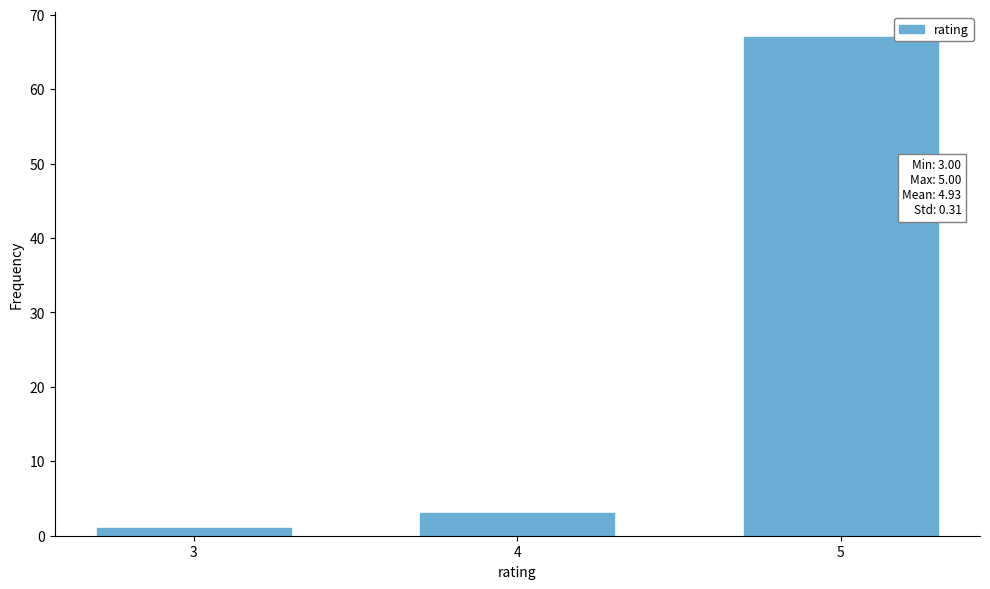

Reading left to right, list all the values displayed in this chart.

3=1	4=3	5=67